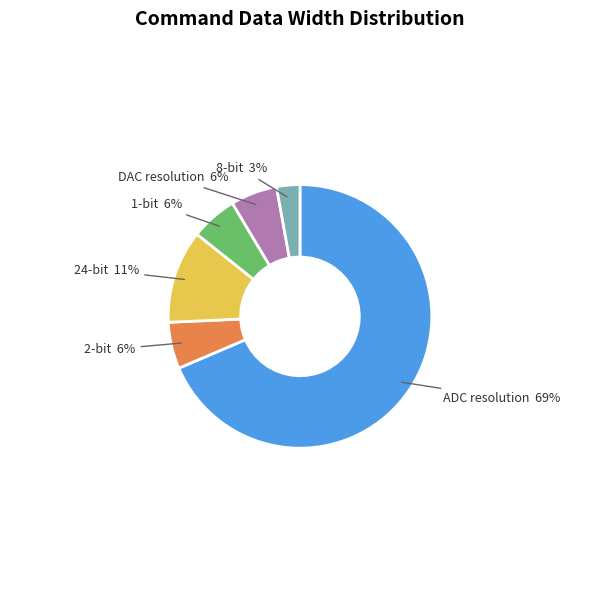

The DAC resolution slice represents 6% of the pie. True or false?

True